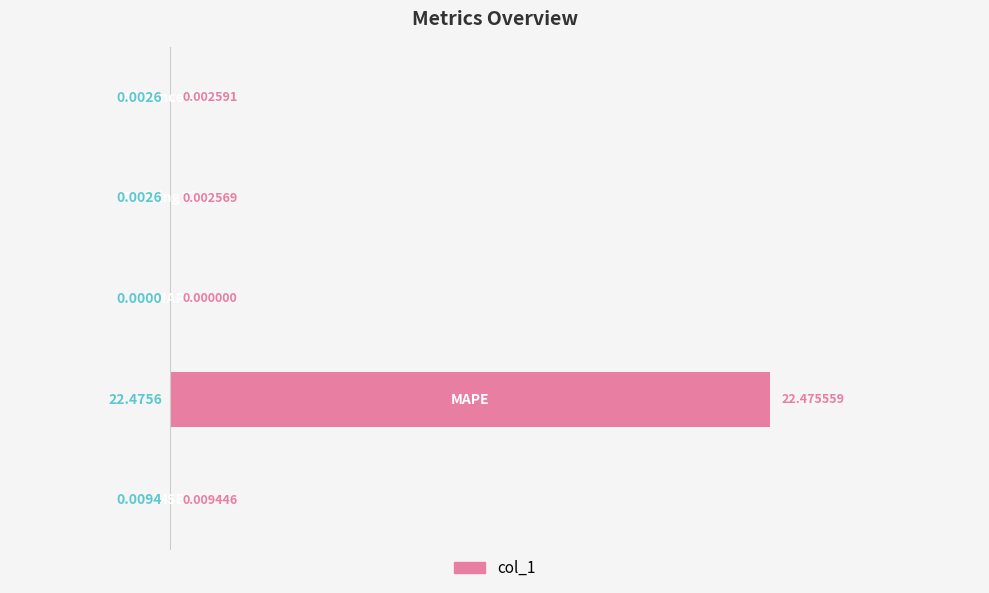

What is the sum of all values?

22.5